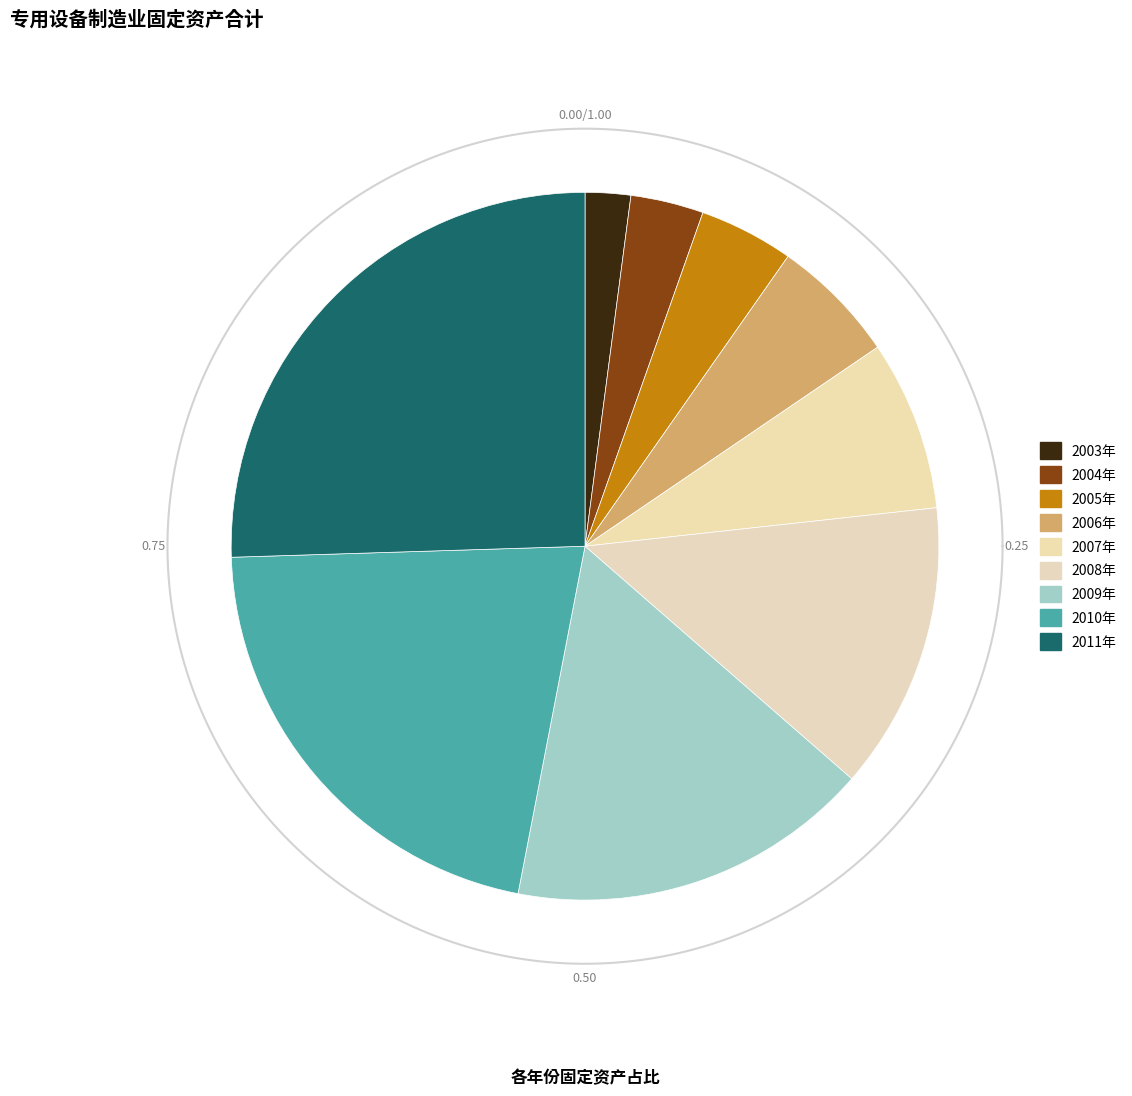

To the nearest percent, what is the difference between the largest and smallest slice percentages?

23%